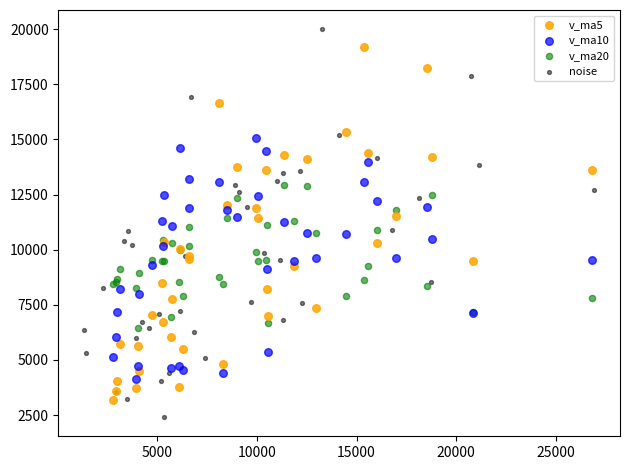

Which series contains the highest Y value?

noise